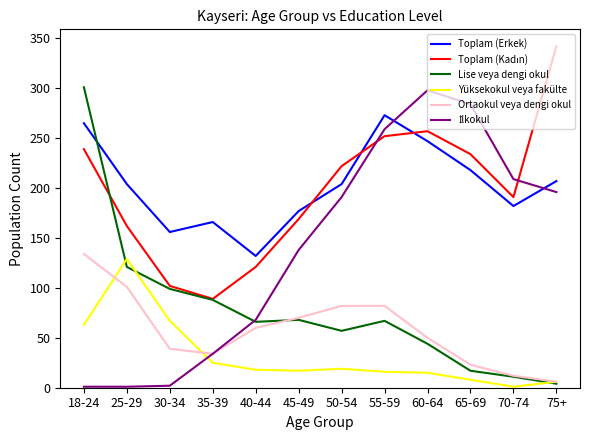

At how many categories does at least one series exceed 77?

12